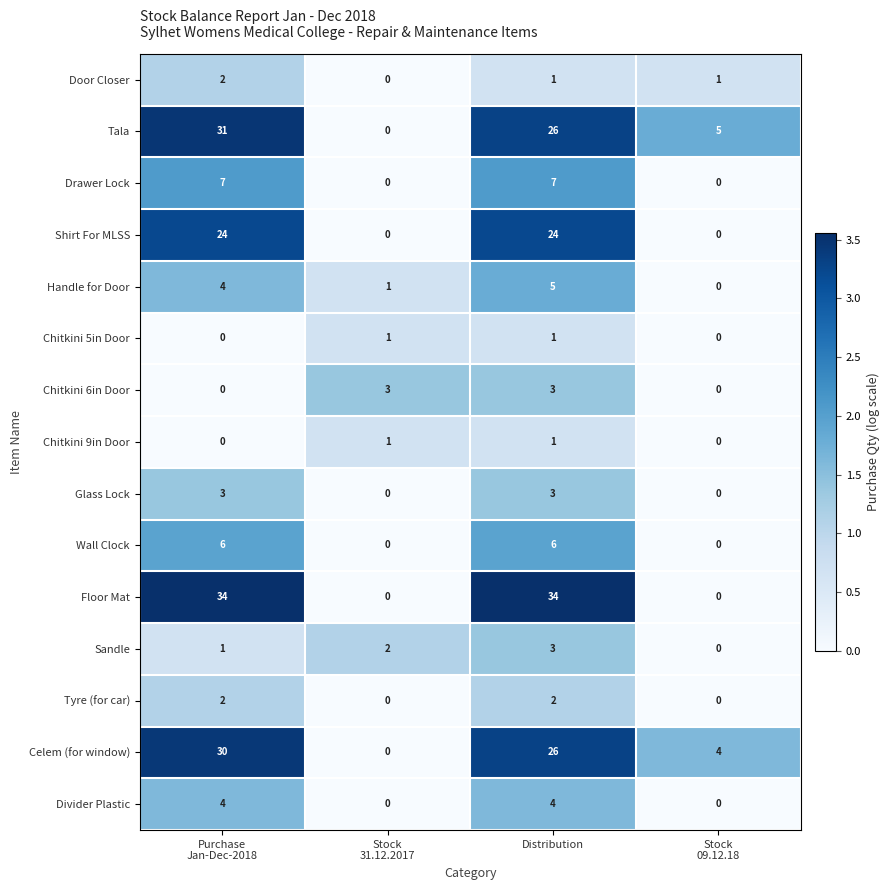

What is the maximum value shown in the chart?

34